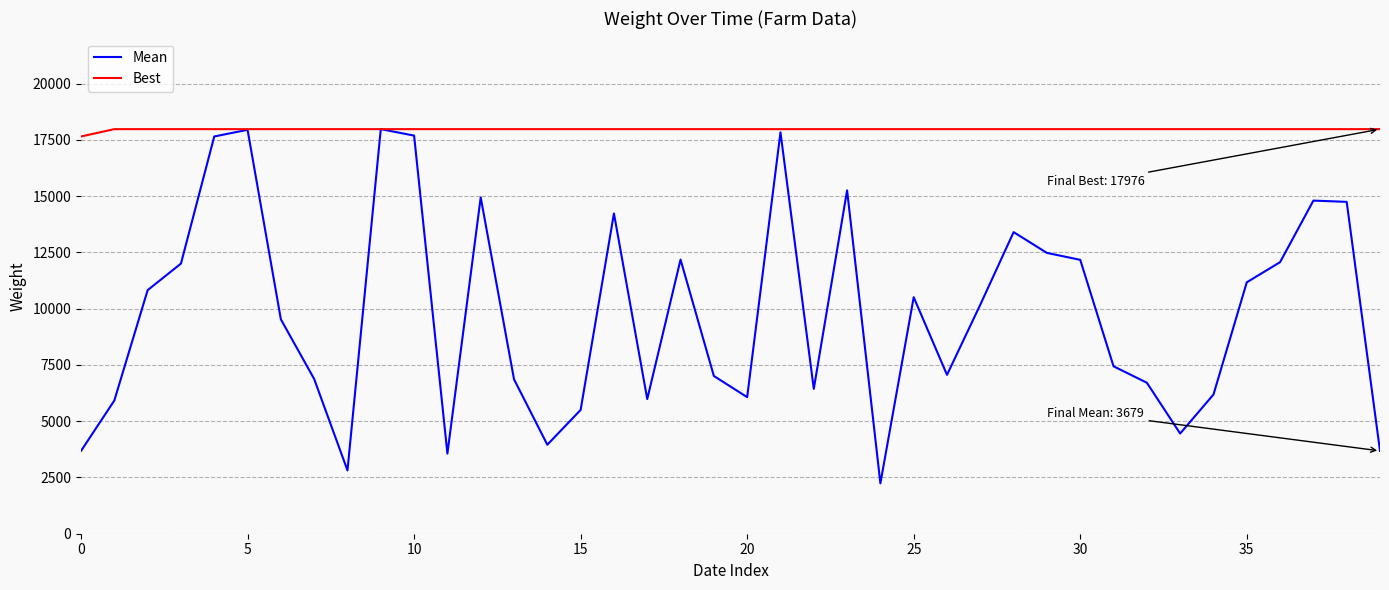

What is the average value of the Mean series?

9800